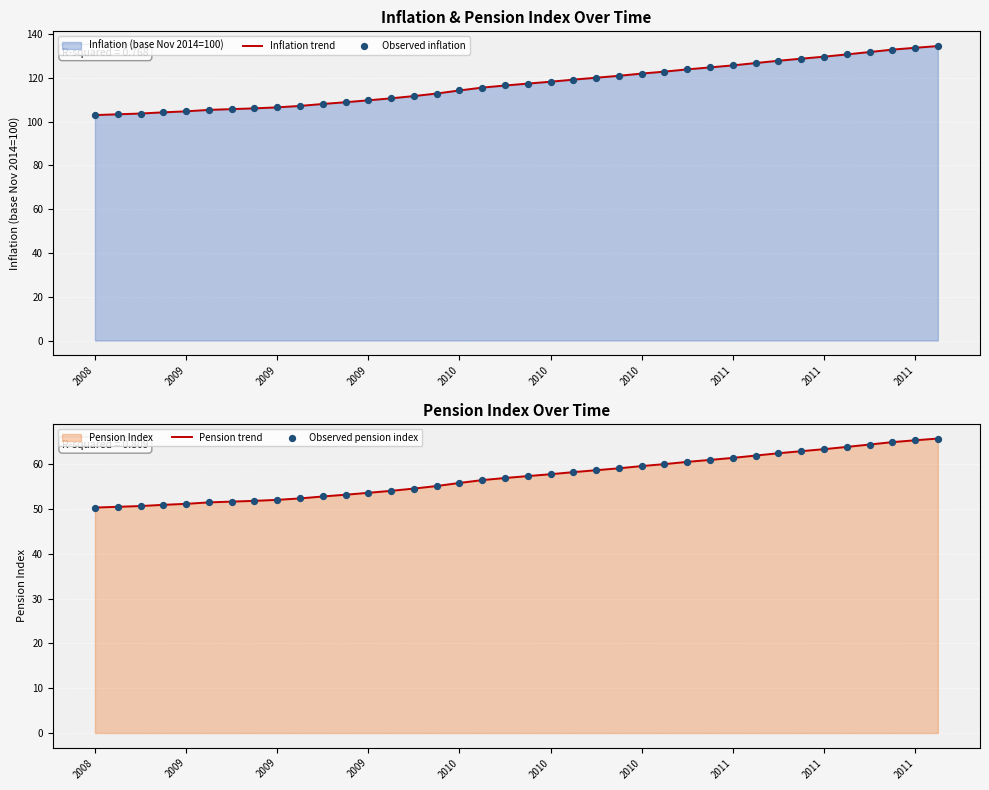

Which series has the largest total across all categories?

Inflation trend